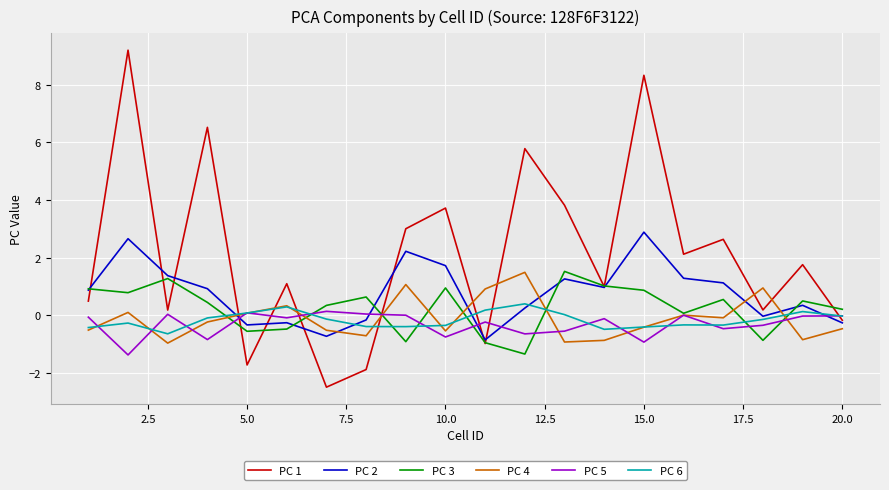

Which series has the largest total across all categories?

PC 1